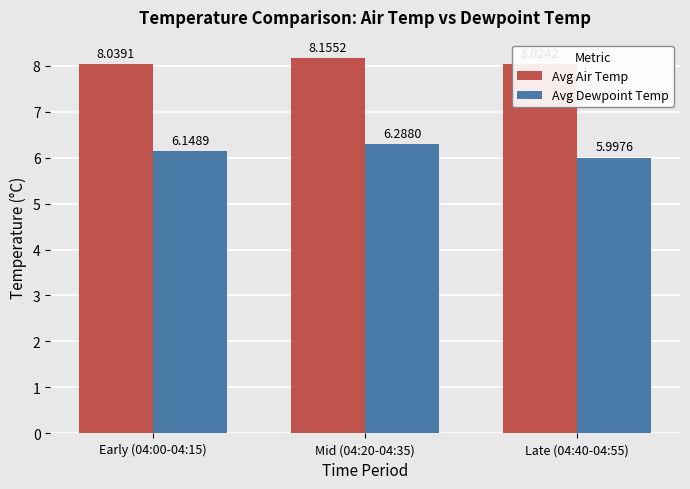

At Mid (04:20-04:35), list the series in order from smallest to largest.

Avg Dewpoint Temp, Avg Air Temp